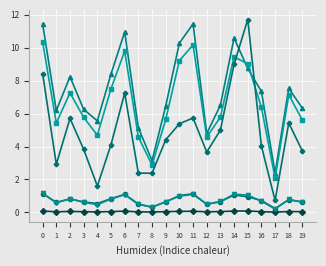

How many lines are shown in the chart?

6